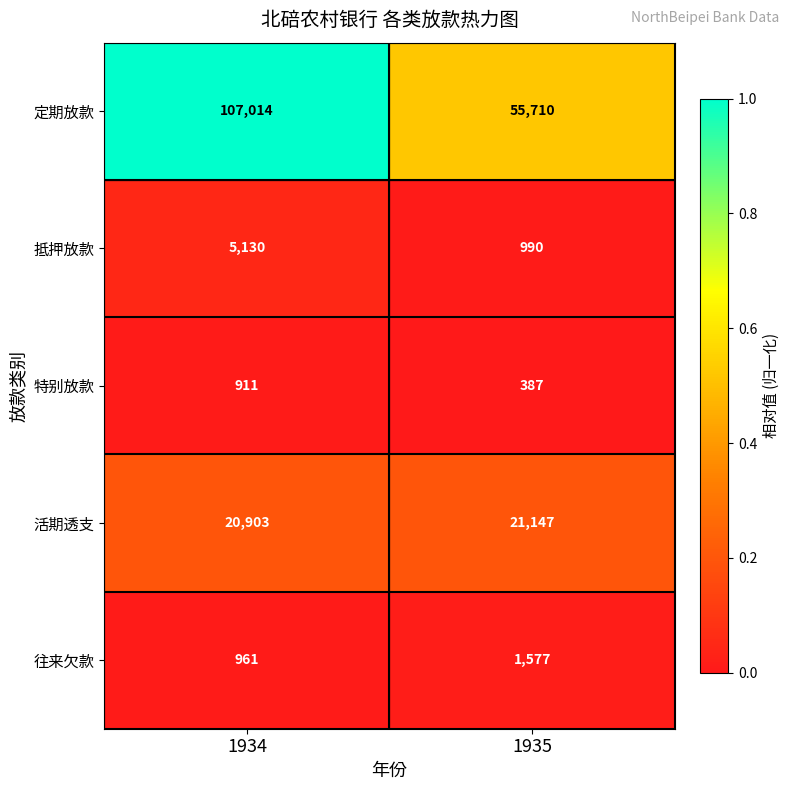

What is the spread (max minus min) of values at 1935?

55323